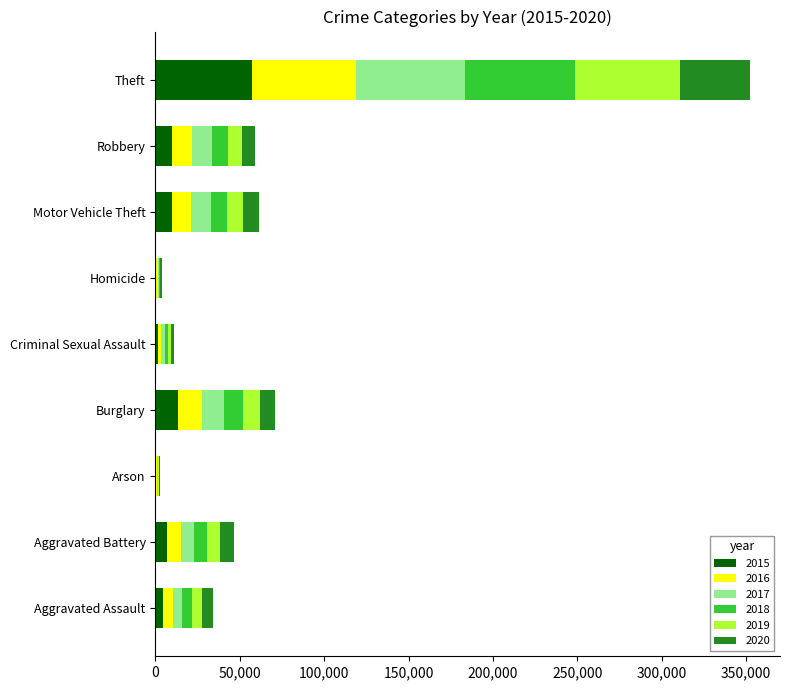

What is the total value across all series at Robbery?

59009